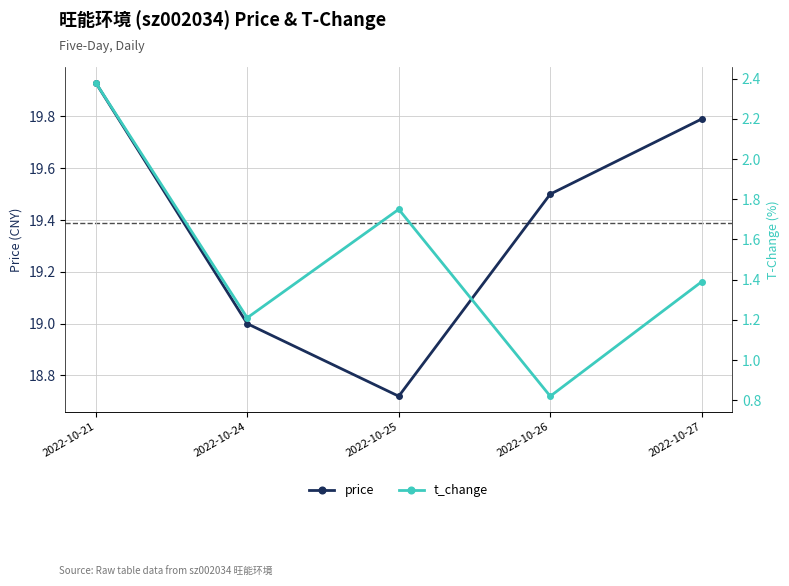

Does the chart have visible grid lines?

Yes